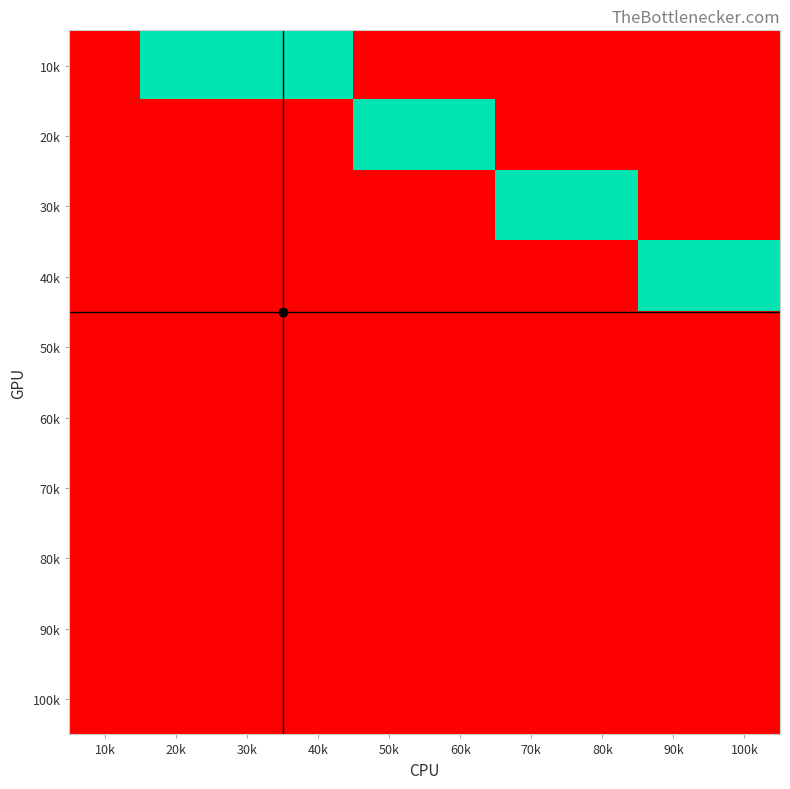

What is the difference between the highest and lowest values at 20k?

1